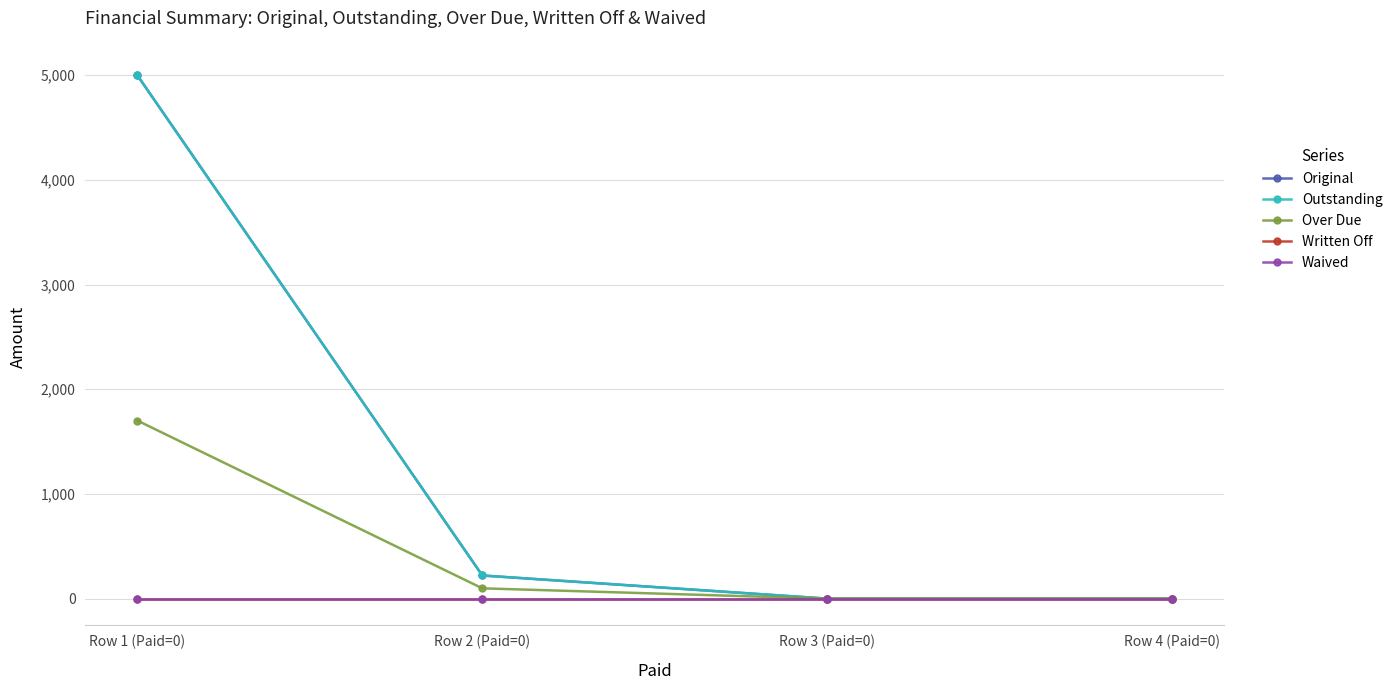

At which category is the sum across all series the highest?

Row 1 (Paid=0)